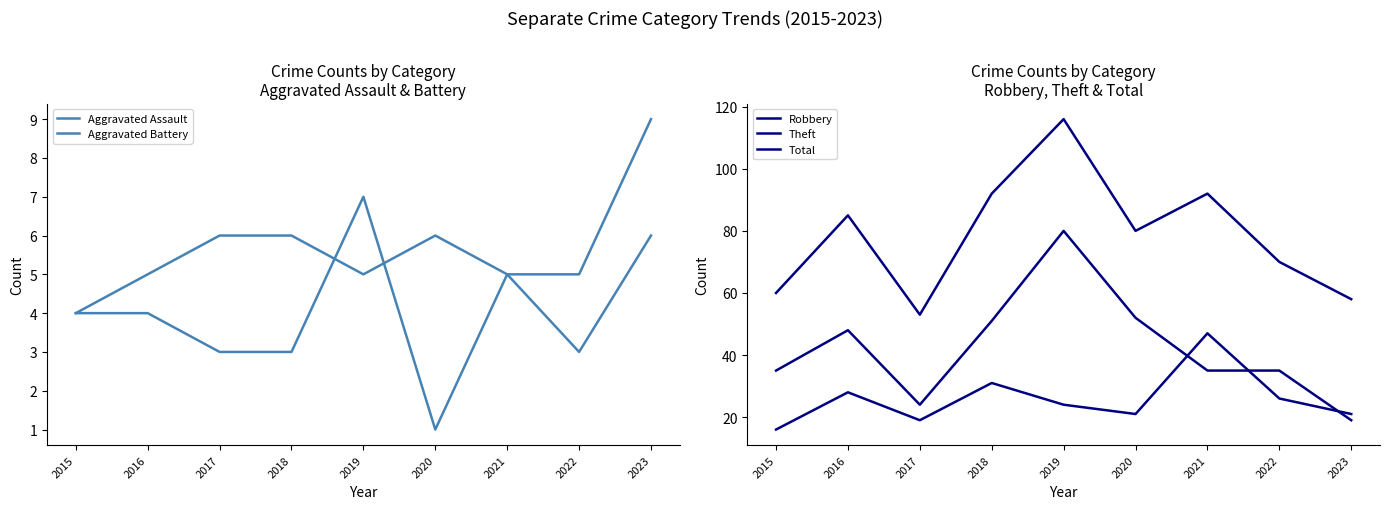

How many values in the Aggravated Assault series are below 4?

4